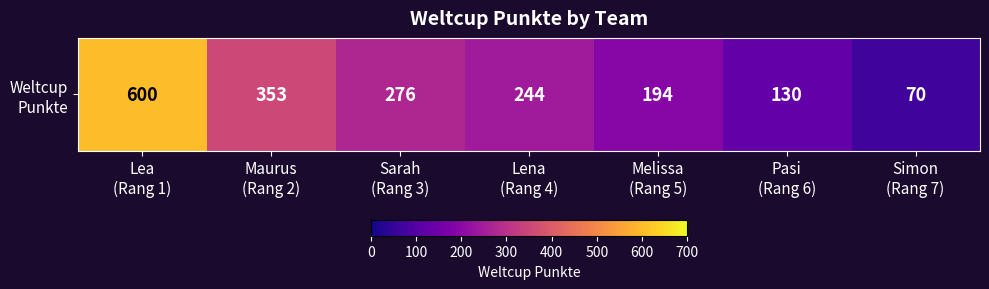

Which label corresponds to the smallest value in the chart?

Simon
(Rang 7)